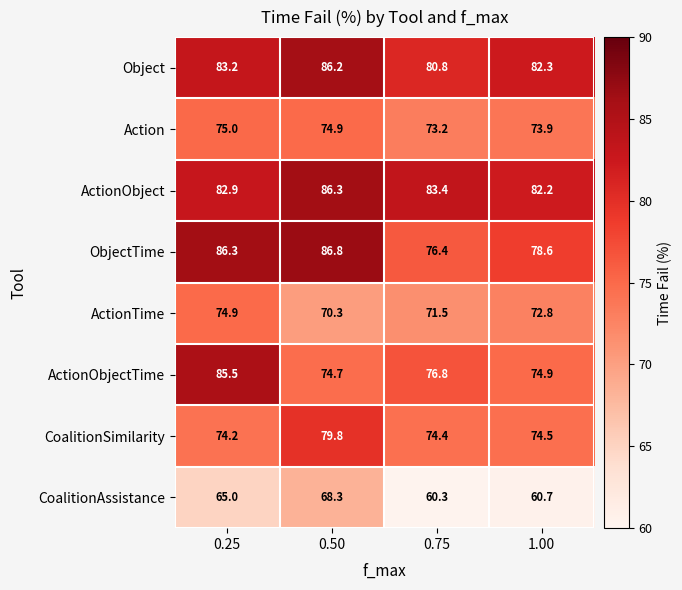

The Object series shows 82.3 at 1.00. True or false?

True